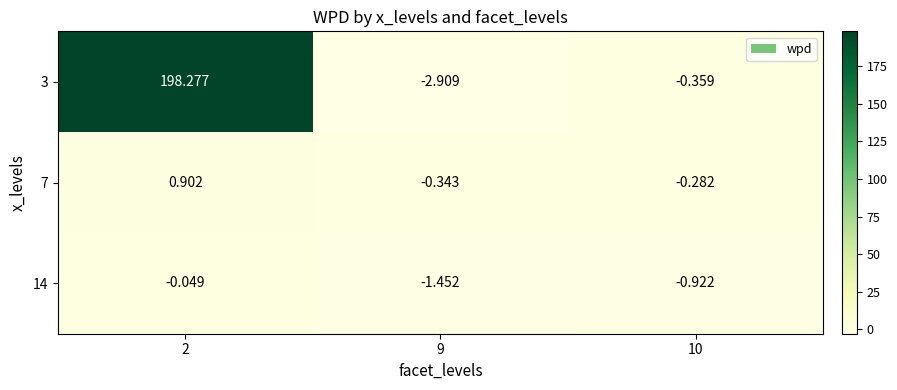

What is the spread (max minus min) of values at 9?

2.6